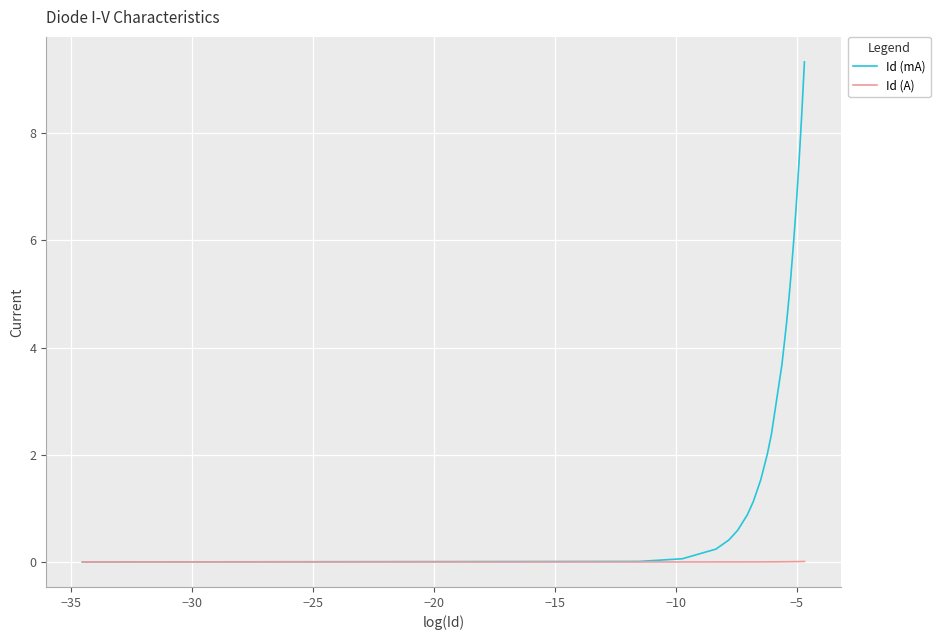

Which series has the widest spread of values?

Id (mA)